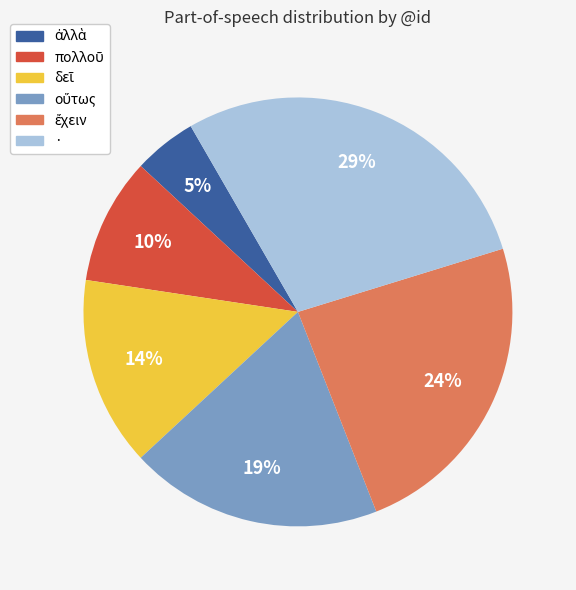

How many slices are in this pie chart?

6